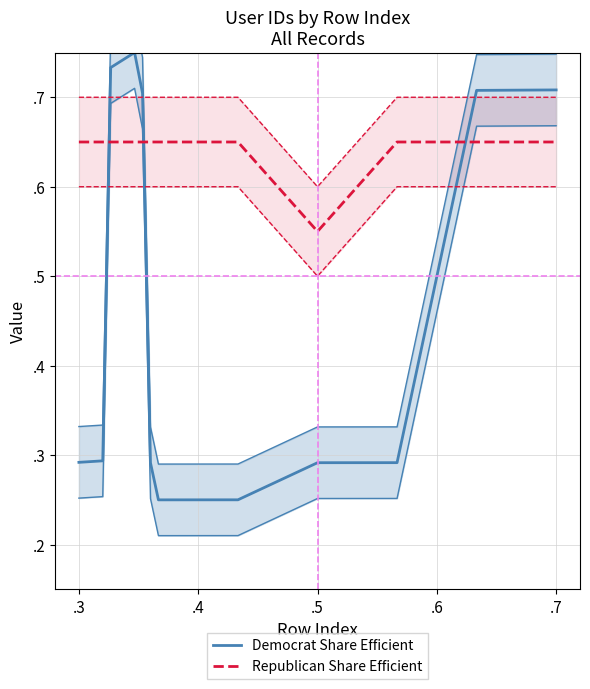

True or false: Republican Share Efficient and Democrat Share Efficient cross at least once.

True